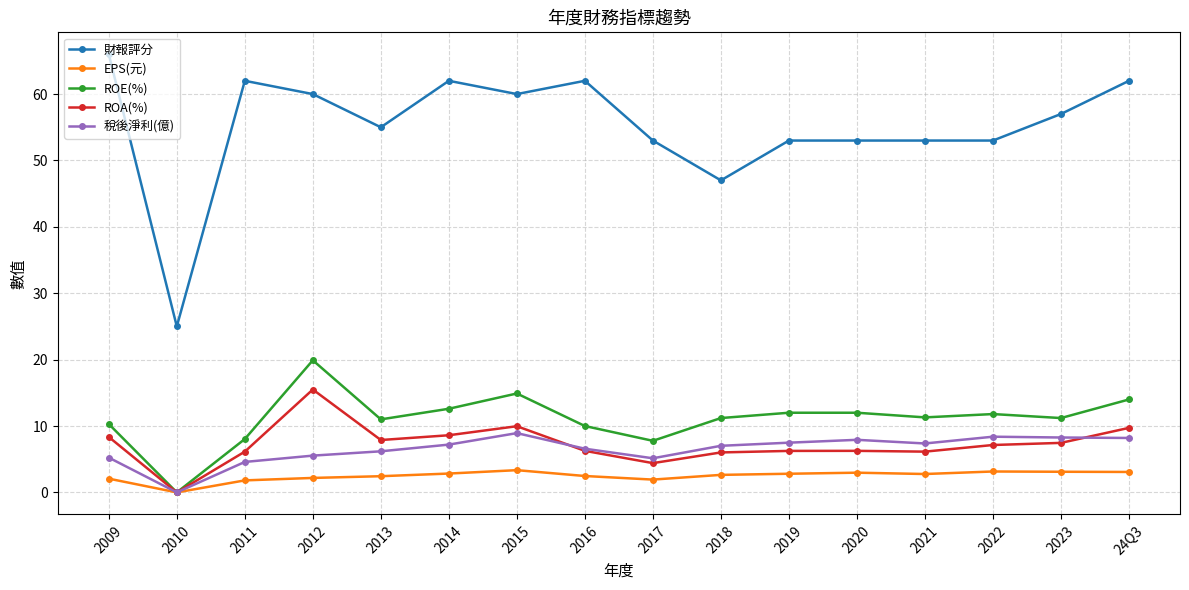

What value does the ROE(%) series have at 2011?

8.0